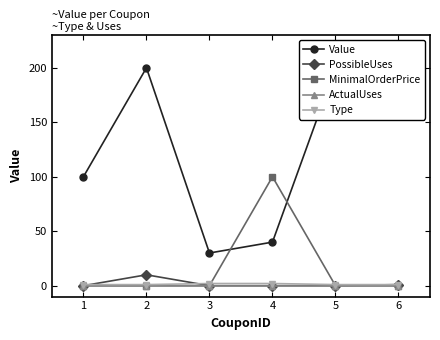

True or false: PossibleUses and MinimalOrderPrice cross at least once.

False